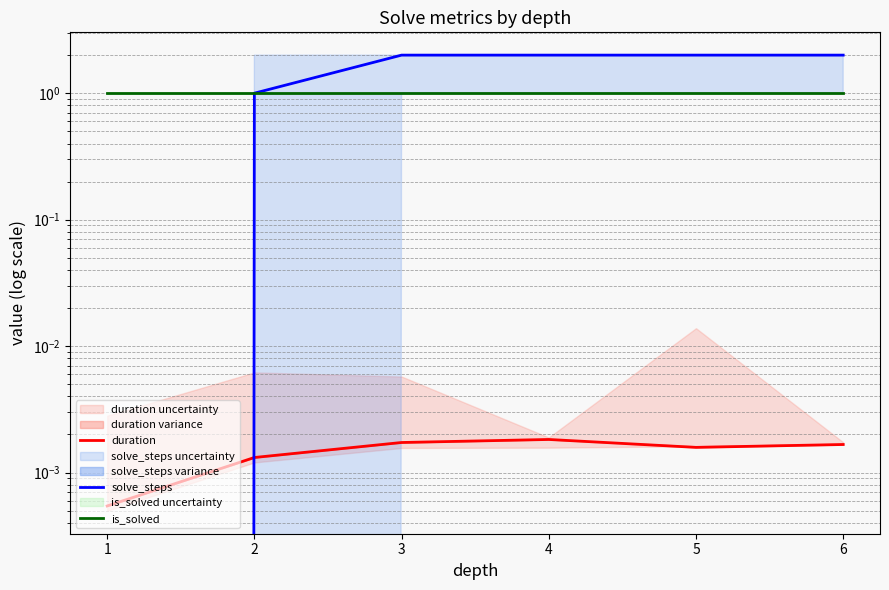

How many intersections are there between duration and solve_steps?

1